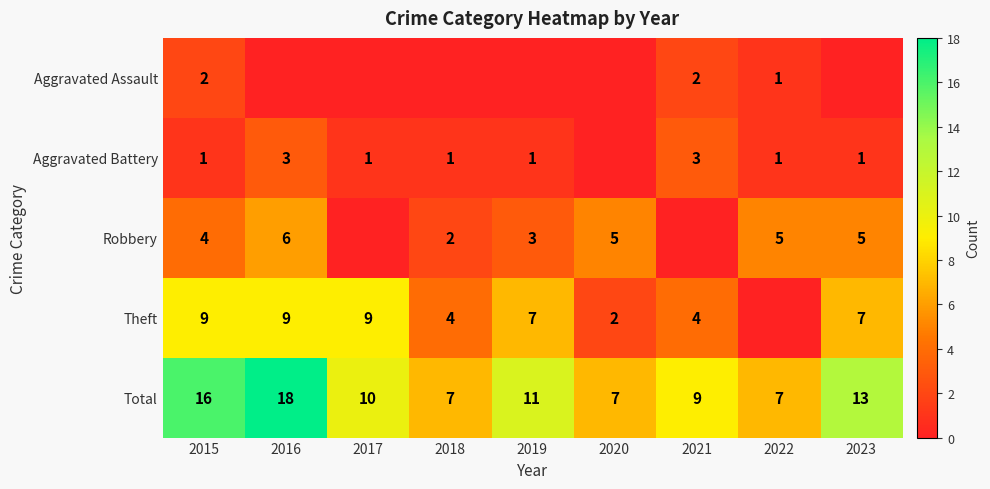

True or false: Total has a value of 15 at 2019.

False